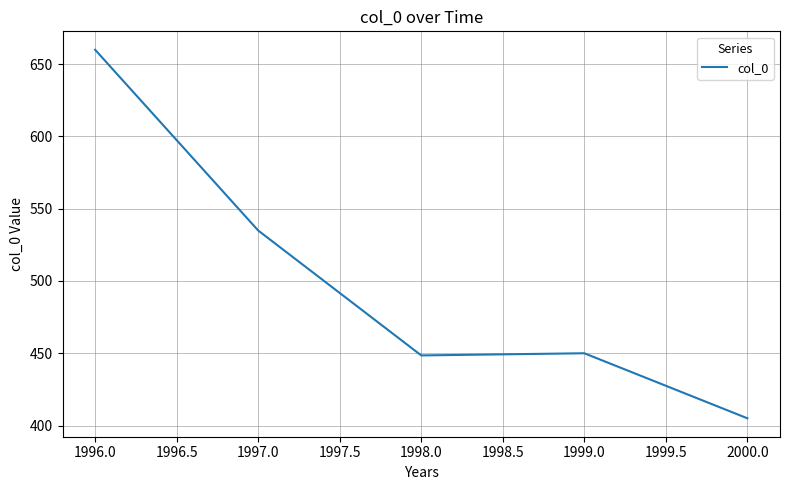

Is it true that the value at 1999.0 is 450.0?

True